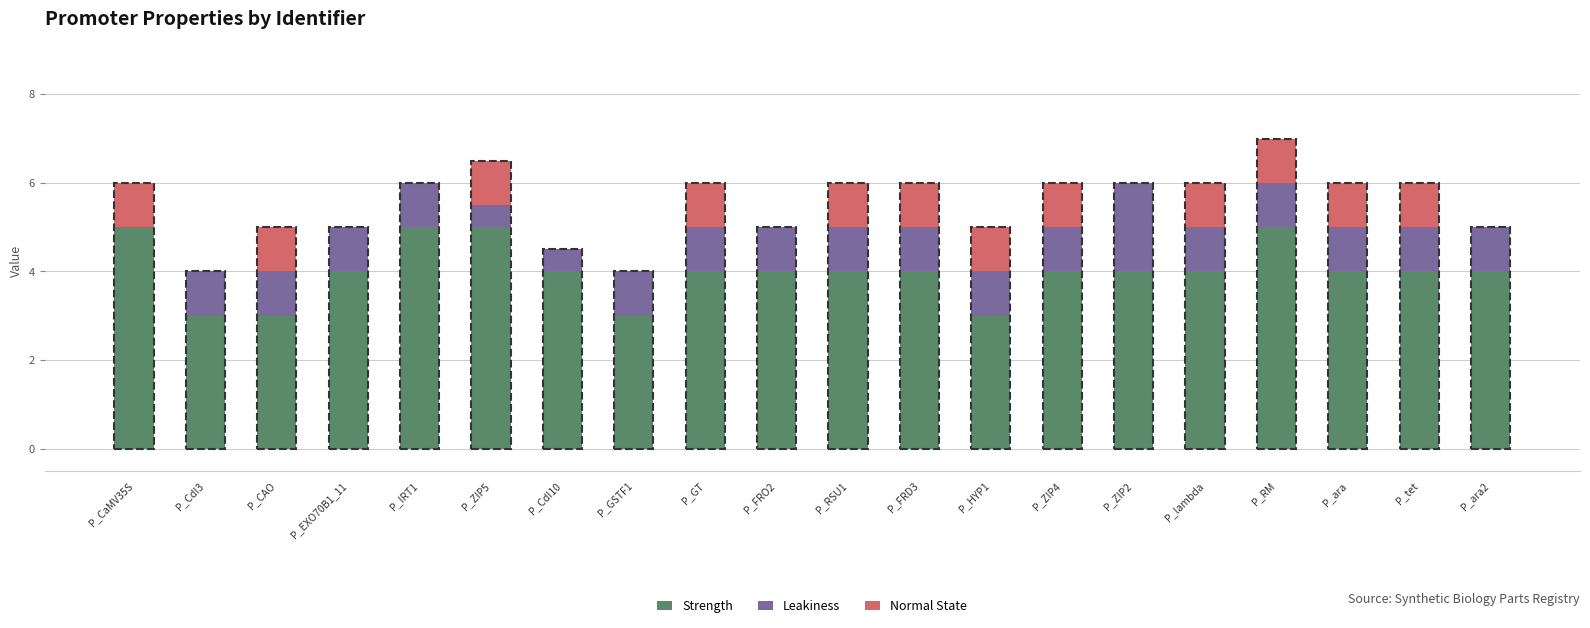

The value of Strength at P_ZIP5 is 6.7. True or false?

False